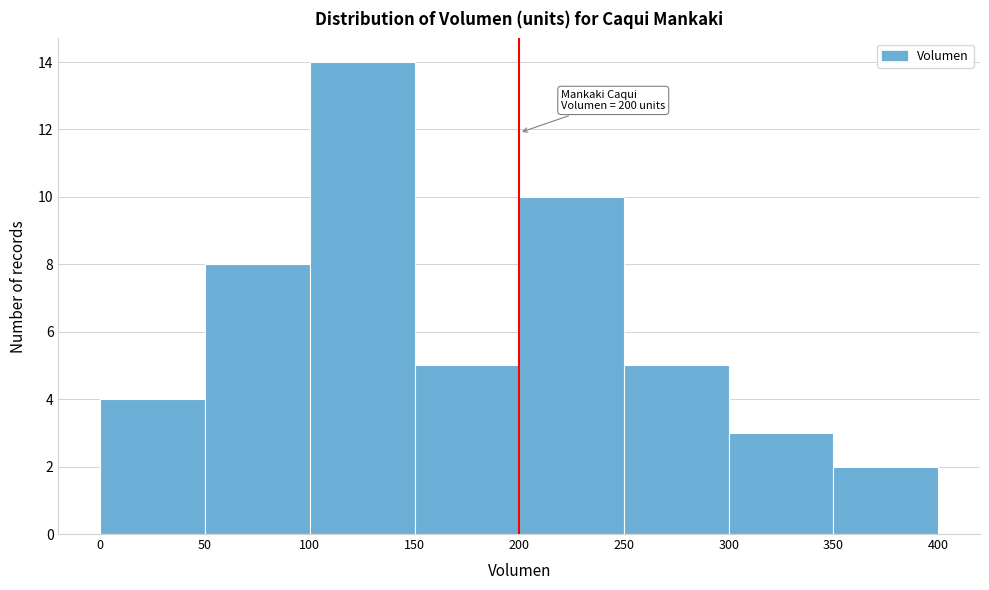

Over which range of the x-axis is the bar tallest?

100 to 150